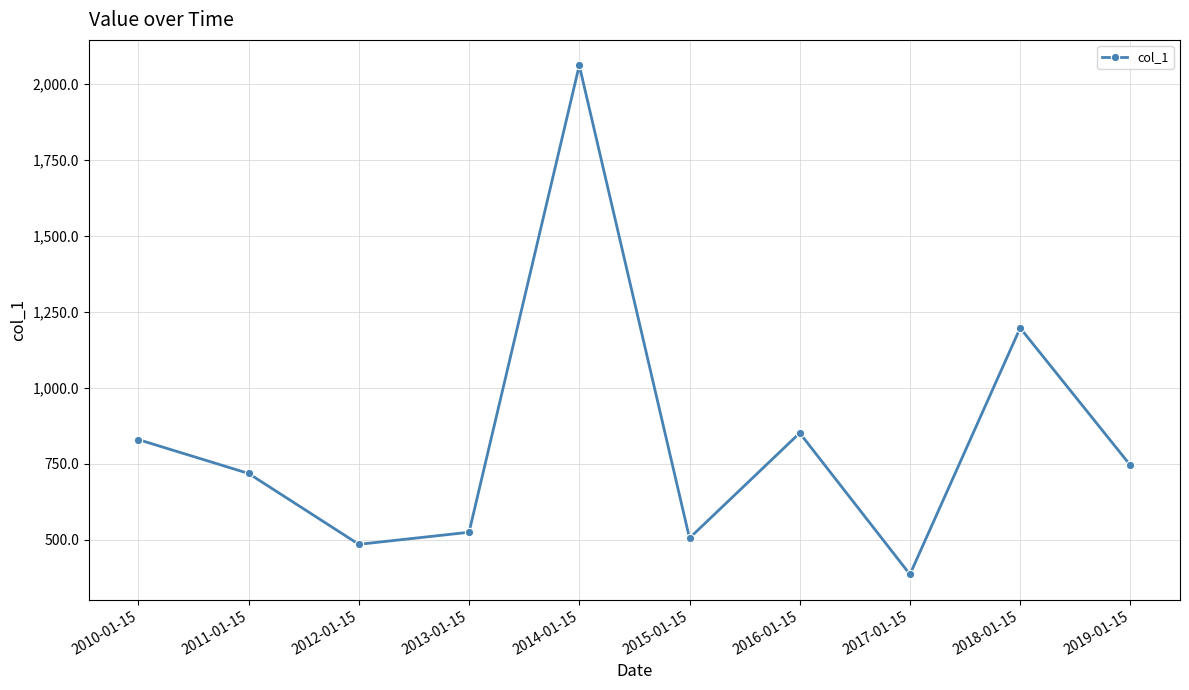

Where does the data first go above 744?

2010-01-15